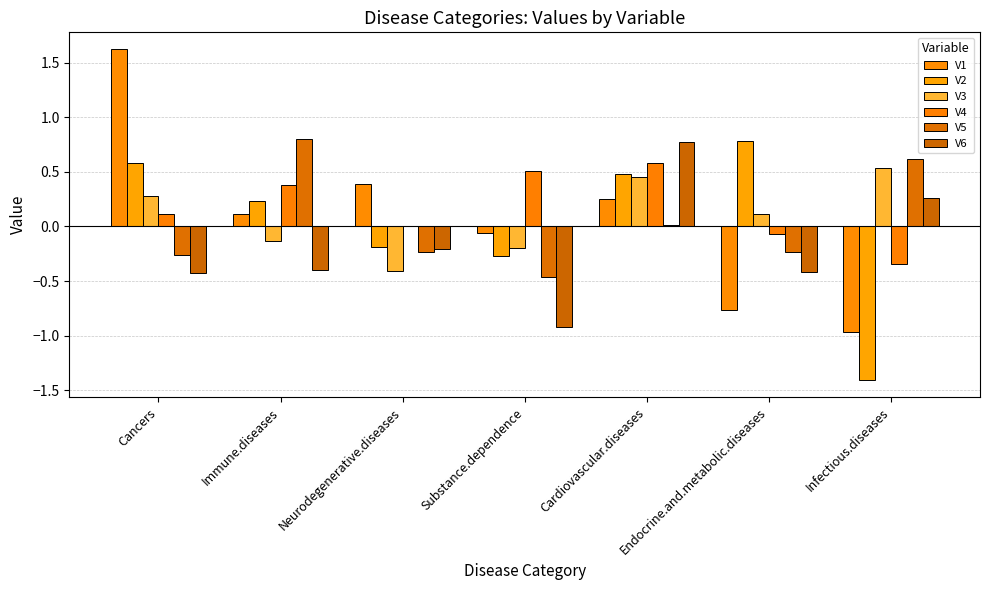

Reading left to right, list all the values displayed in this chart.

V1: 1.6	0.1	0.4	-0.1	0.3	-0.8	-1.0
V2: 0.6	0.2	-0.2	-0.3	0.5	0.8	-1.4
V3: 0.3	-0.1	-0.4	-0.2	0.5	0.1	0.5
V4: 0.1	0.4	0.0	0.5	0.6	-0.1	-0.3
V5: -0.3	0.8	-0.2	-0.5	0.0	-0.2	0.6
V6: -0.4	-0.4	-0.2	-0.9	0.8	-0.4	0.3